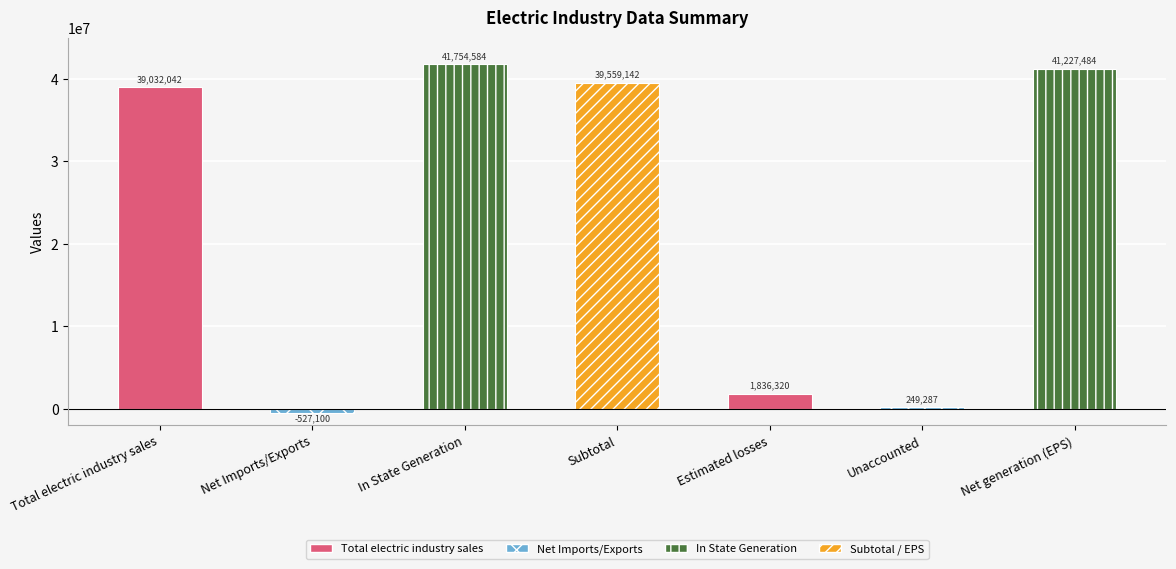

List the labels in order of value, smallest first.

Net Imports/Exports, Unaccounted, Estimated losses, Total electric industry sales, Subtotal, Net generation (EPS), In State Generation